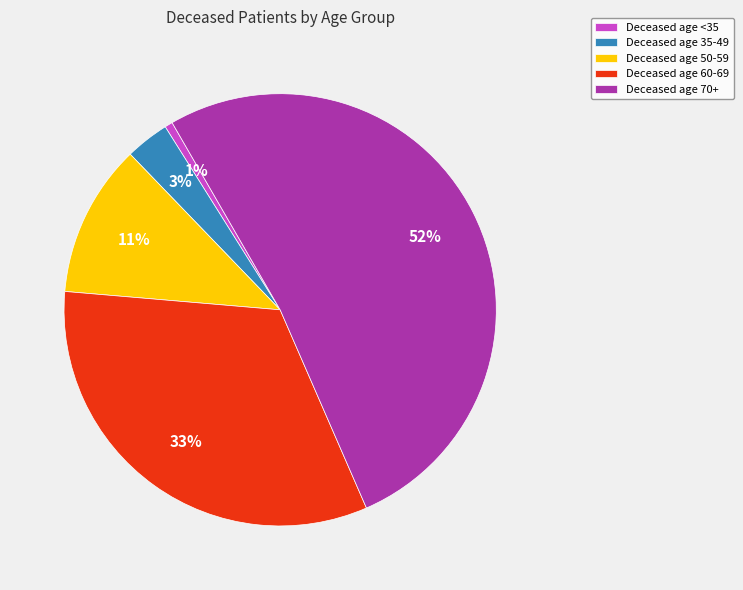

Combined, do Deceased age 70+ and Deceased age 60-69 account for over 50%?

Yes